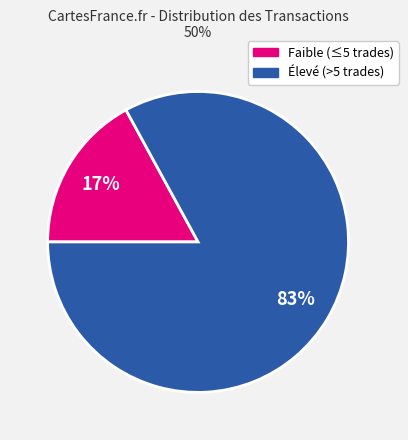

True or false: Faible (≤5 trades) accounts for 17% of the total.

True